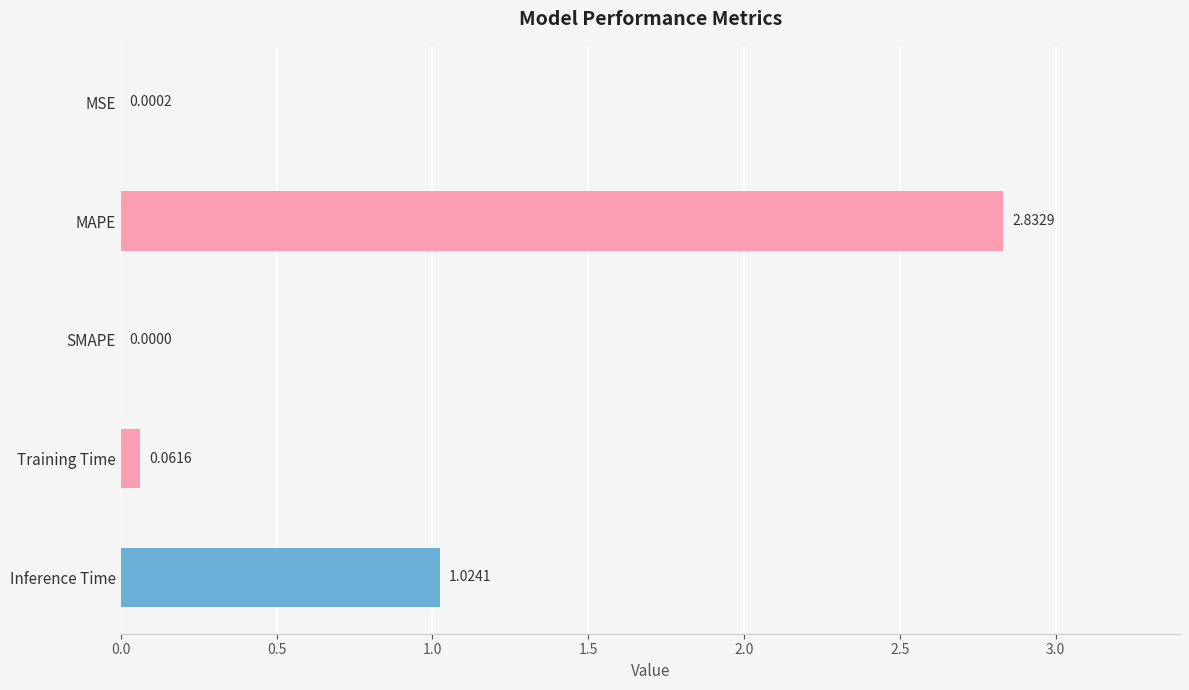

What is the sum of the values at Inference Time and MAPE?

3.9